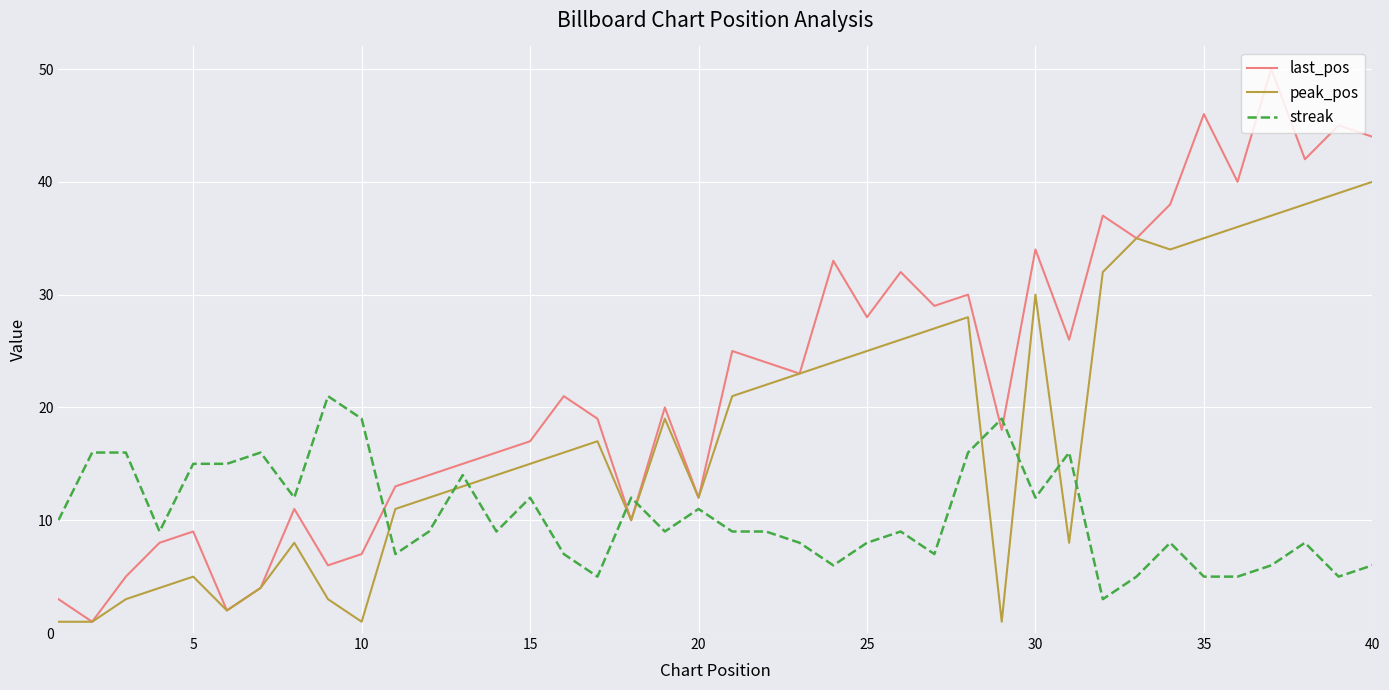

What is the average value of the last_pos series?

22